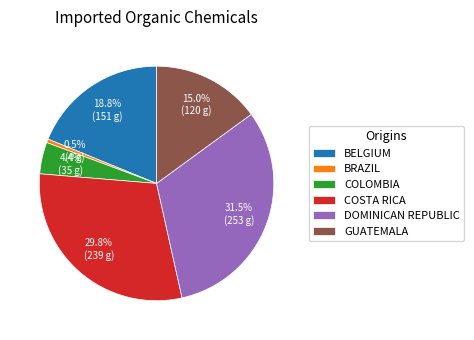

Combined, do COSTA RICA and GUATEMALA account for over 50%?

No